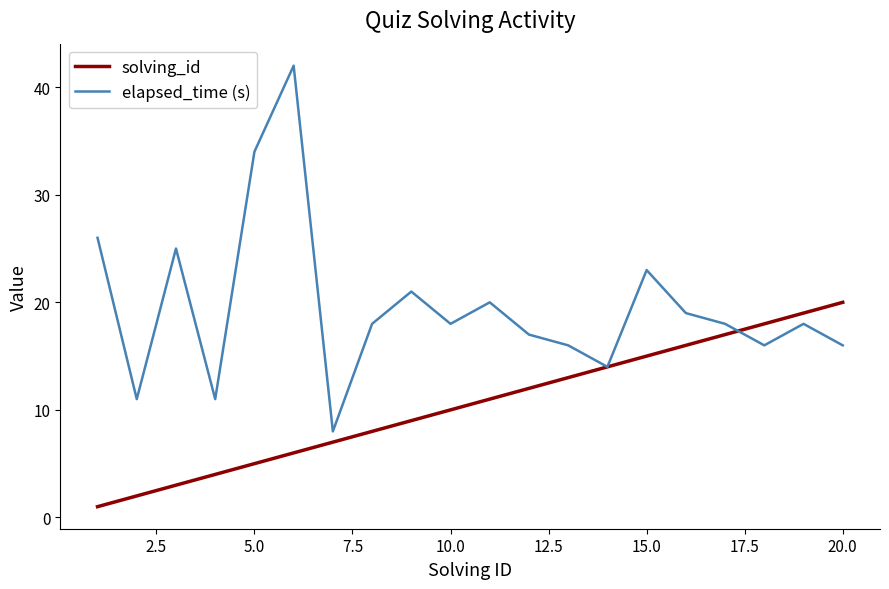

Which series has the largest total across all categories?

elapsed_time (s)